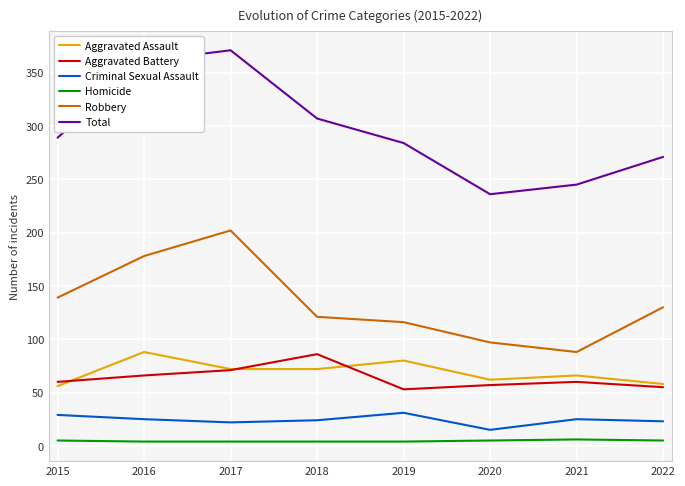

How many distinct data groups are displayed?

6